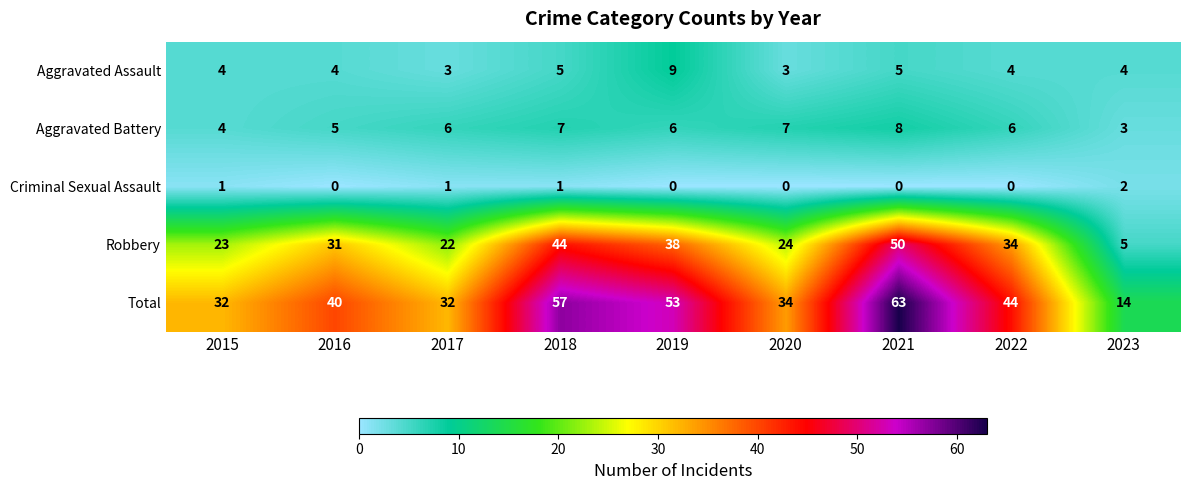

What is the sum of all Aggravated Battery values?

52